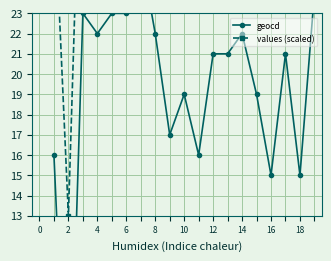

What is the difference between the second highest and second lowest values in the geocd series?

9.0